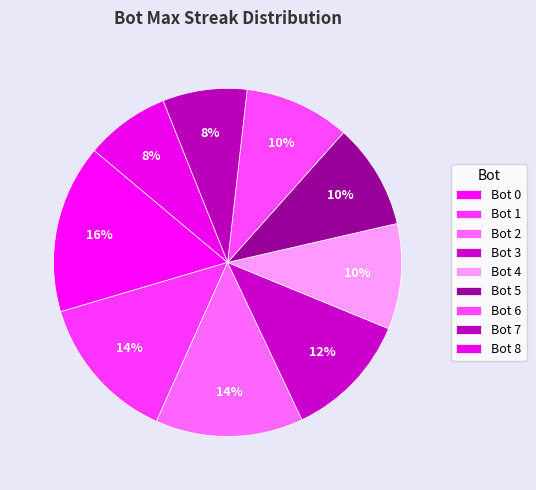

Is the sum of Bot 6 and Bot 4 greater than half?

No